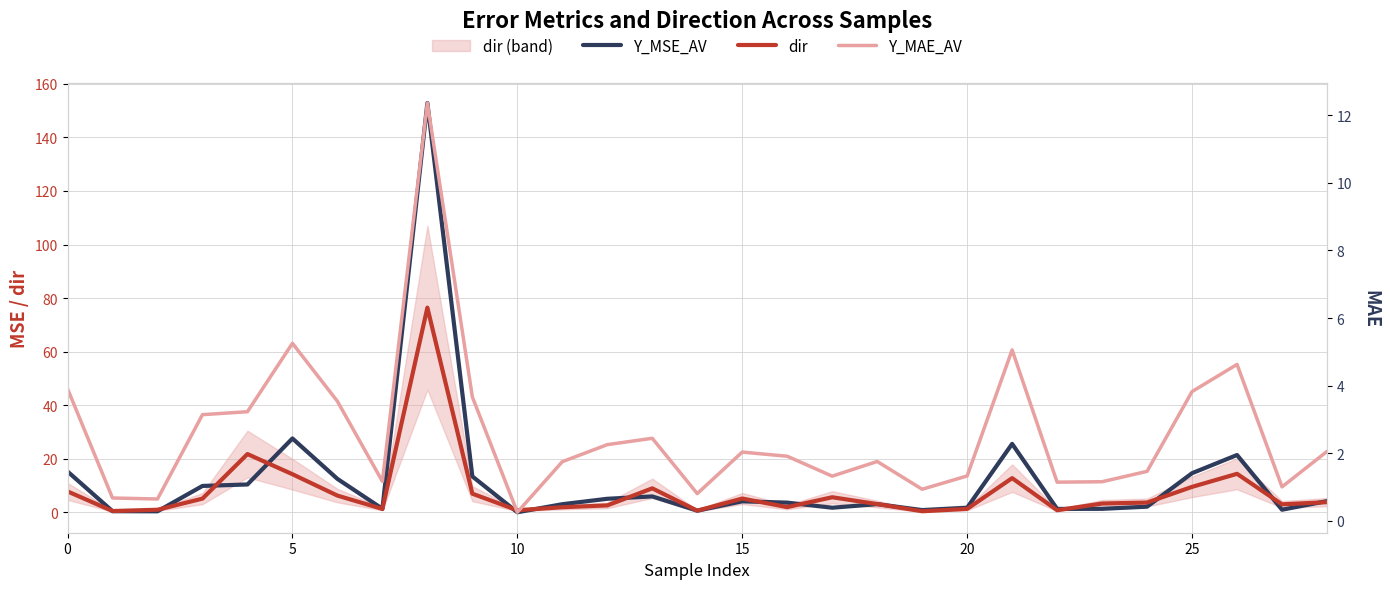

Is the value of dir at 18 greater than the value of Y_MAE_AV at 15?

No